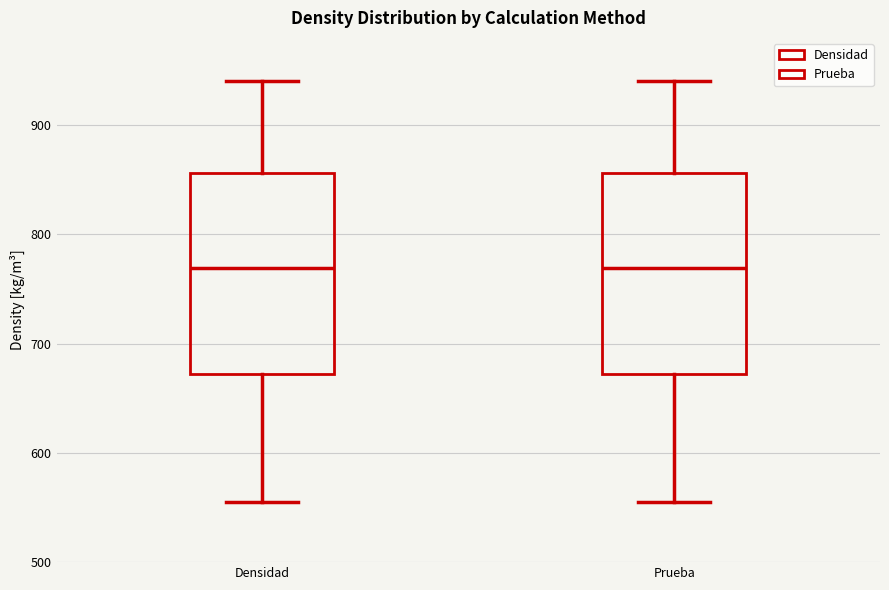

Reading left to right, transcribe this box plot: for each box, give where its median line is, the range the box spans, and where its two whiskers end, as read against the y-axis. The values are not printed on the chart, so give them approximately, as read against the axis.

Densidad: median 770, box 670 to 860, whiskers 550 to 940
Prueba: median 770, box 670 to 860, whiskers 550 to 940